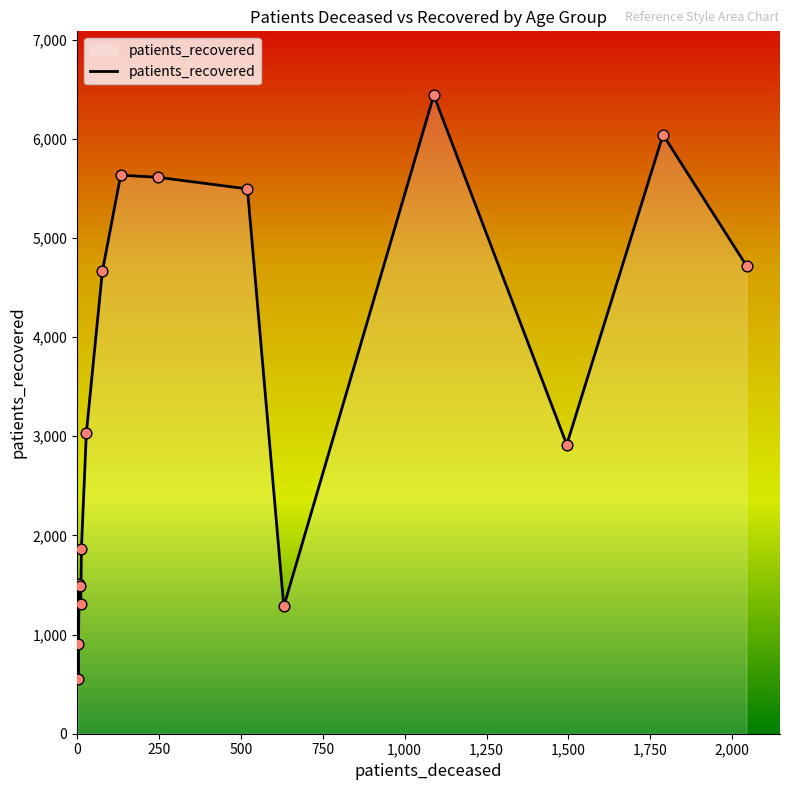

What is the difference between the maximum and minimum values?

5889